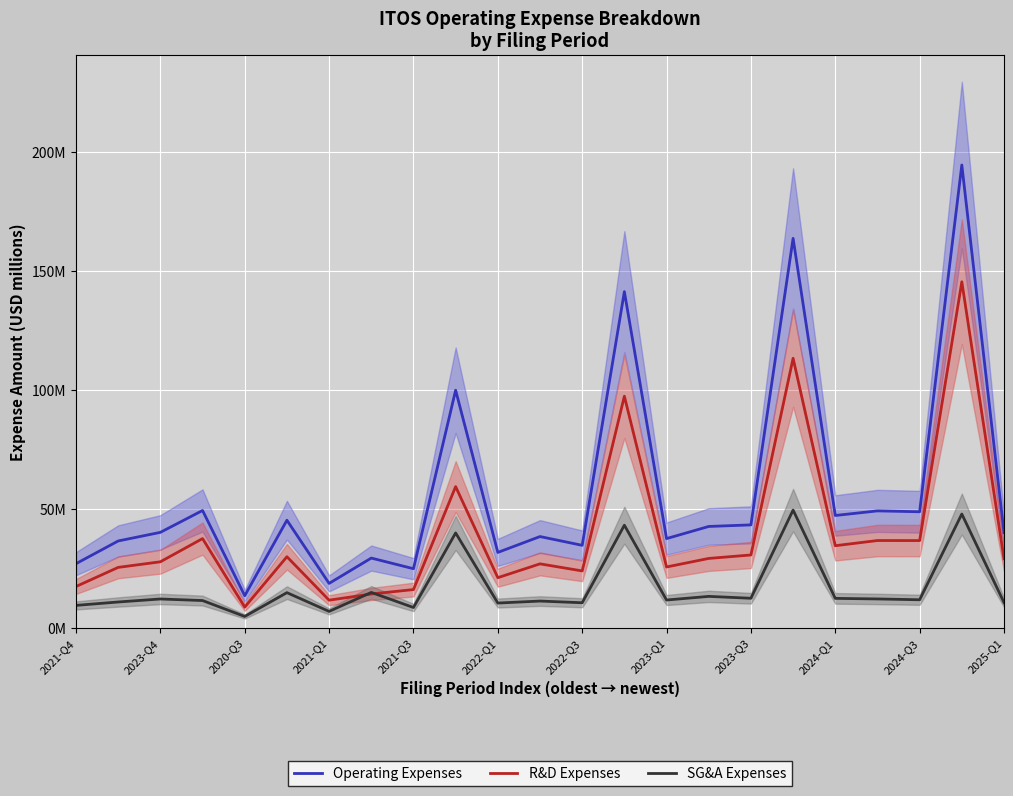

True or false: Operating Expenses and R&D Expenses intersect in this chart.

False